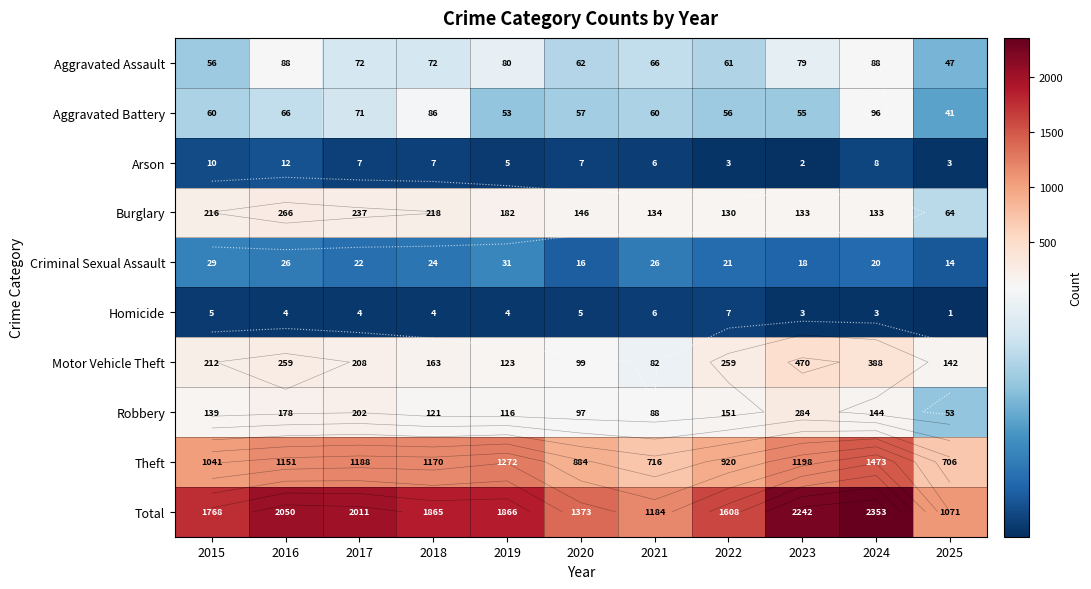

What is the total value across all series at 2023?

4484